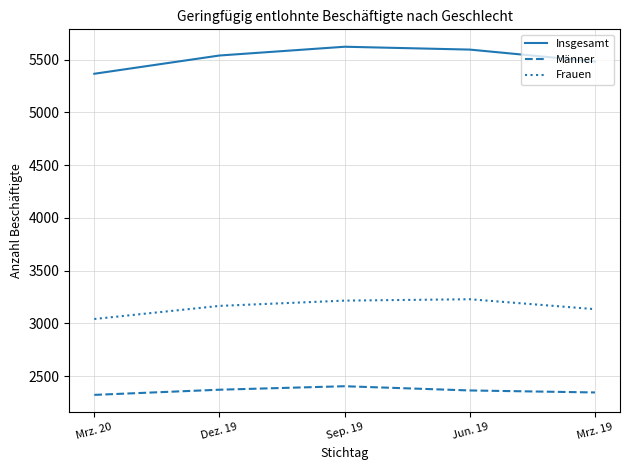

Rank the series by their average value, from highest to lowest.

Insgesamt, Frauen, Männer